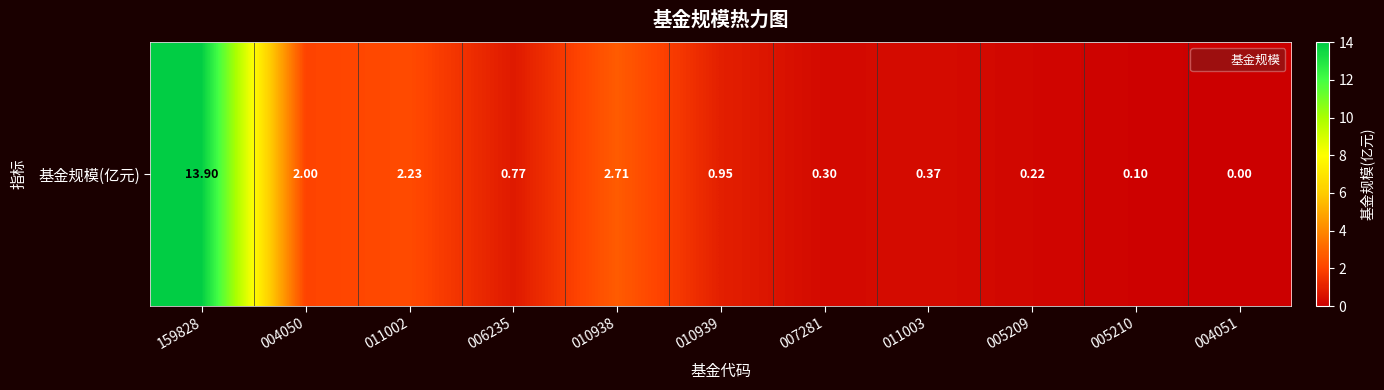

What is the sum of all values?

23.6